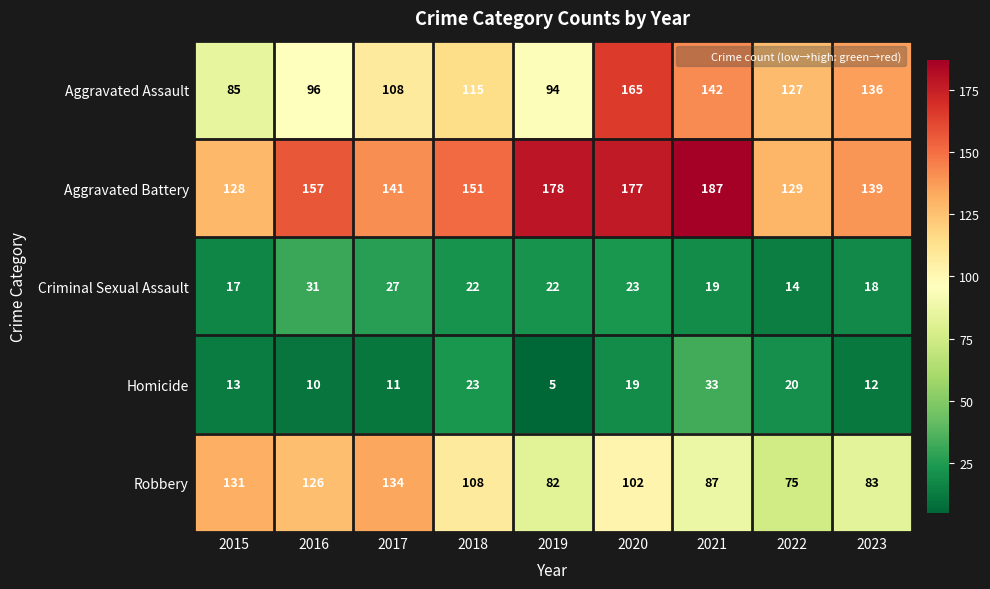

What is the total value across all series at 2023?

388